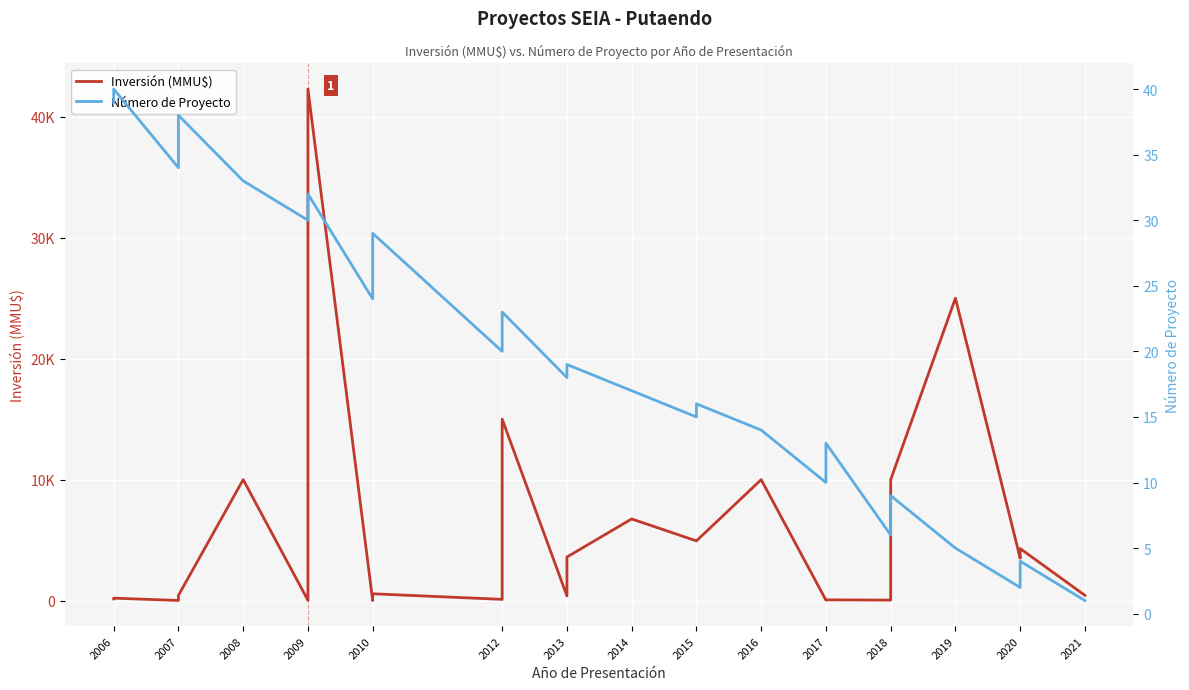

Which series has the widest spread of values?

Inversión (MMU$)